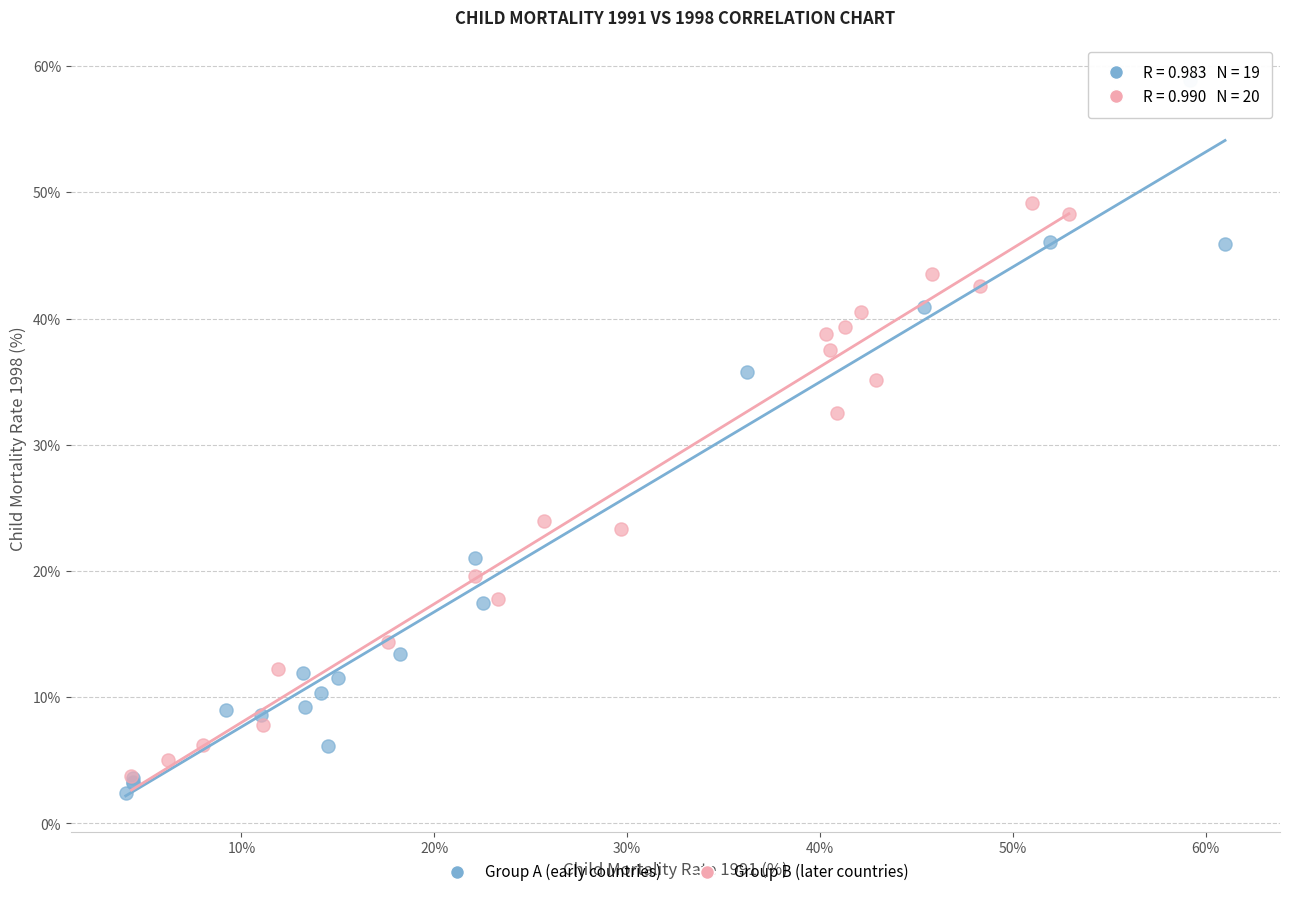

Which series has the widest spread of Y values?

Group A (early countries)